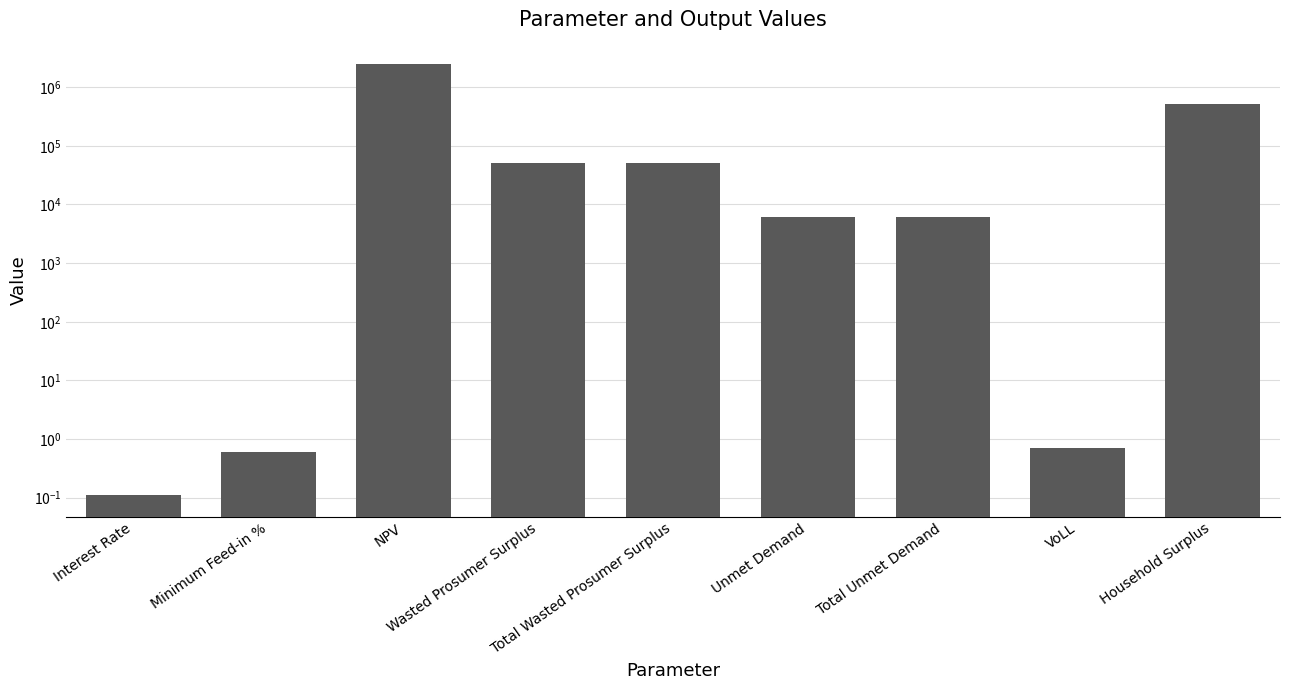

What is the value of the 8th bar from the left?

0.7